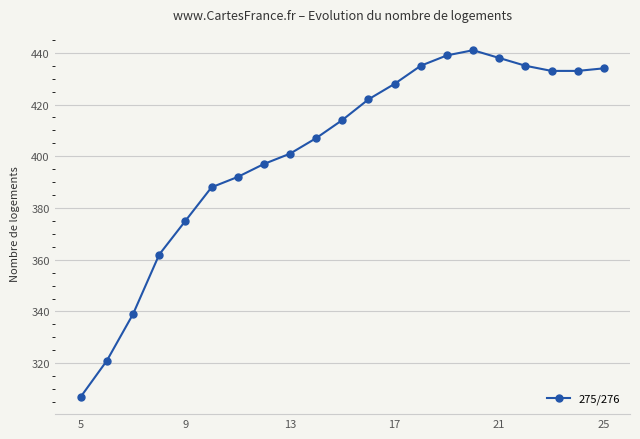

How many lines are shown in the chart?

1